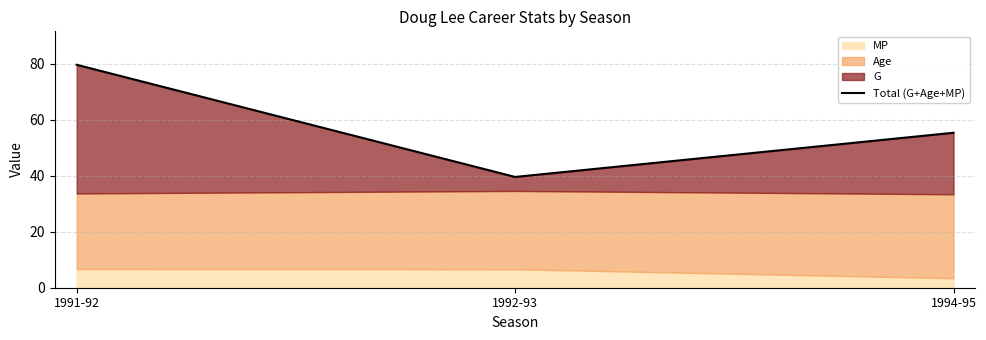

Rank the categories by value from highest to lowest.

1991-92, 1994-95, 1992-93